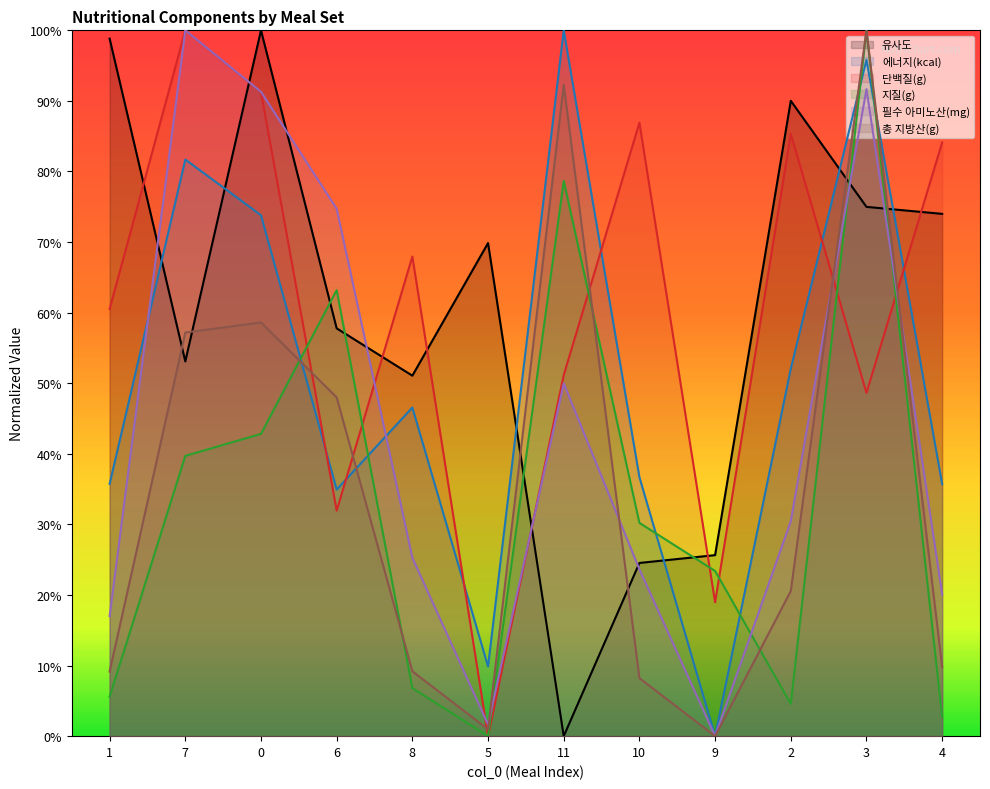

At how many categories does at least one series exceed 0?

12